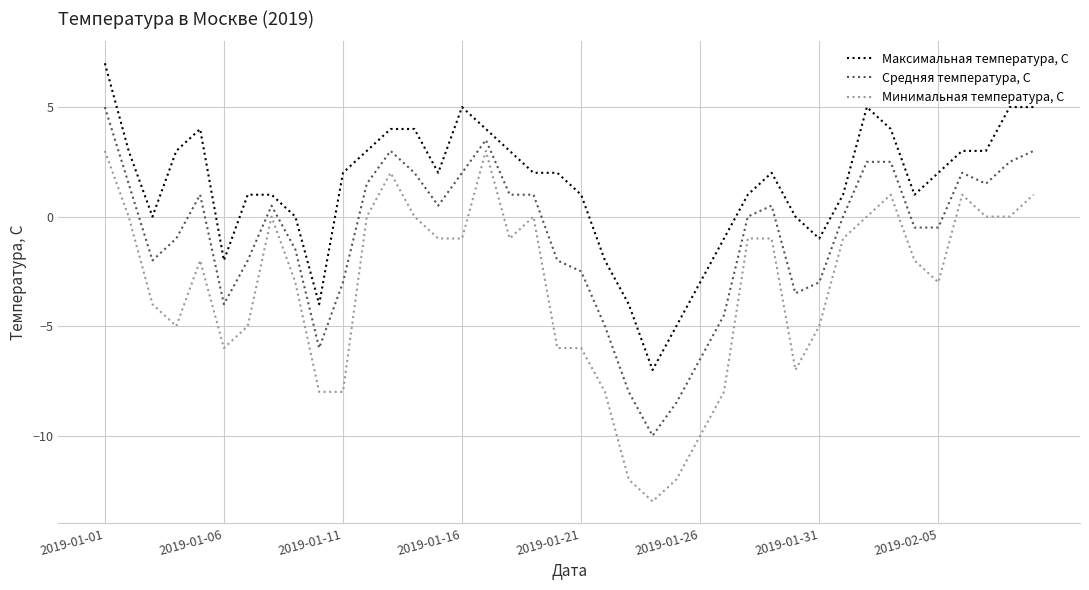

True or false: Средняя температура, С and Минимальная температура, С cross at least once.

False